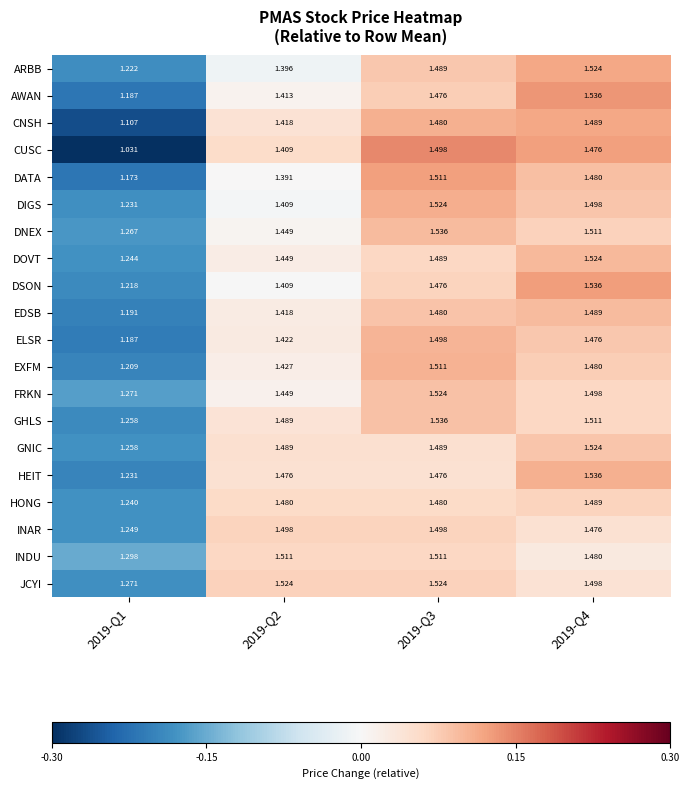

Between 2019-Q1 and 2019-Q4, which series saw the biggest shift?

CUSC